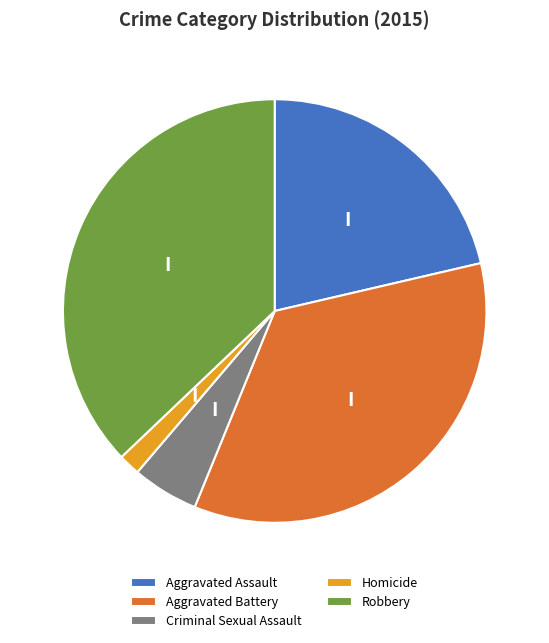

Combined, do Criminal Sexual Assault and Robbery account for over 50%?

No